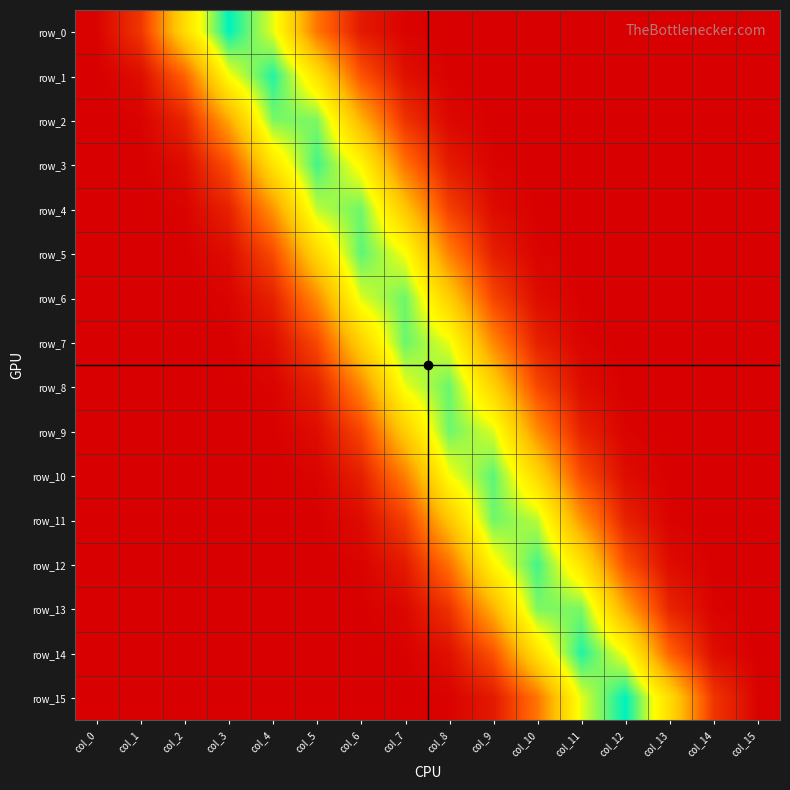

Reading left to right, transcribe all the data shown in this chart.

row_0: 0.0	0.1	0.2	0.3	0.3	0.1	0.0	0.0	0.0	0.0	0.0	0.0	0.0	0.0	0.0	0.0
row_1: 0.0	0.0	0.1	0.3	0.3	0.2	0.1	0.0	0.0	0.0	0.0	0.0	0.0	0.0	0.0	0.0
row_2: 0.0	0.0	0.0	0.2	0.3	0.3	0.2	0.0	0.0	0.0	0.0	0.0	0.0	0.0	0.0	0.0
row_3: 0.0	0.0	0.0	0.1	0.2	0.3	0.2	0.1	0.0	0.0	0.0	0.0	0.0	0.0	0.0	0.0
row_4: 0.0	0.0	0.0	0.0	0.1	0.3	0.3	0.2	0.1	0.0	0.0	0.0	0.0	0.0	0.0	0.0
row_5: 0.0	0.0	0.0	0.0	0.1	0.2	0.3	0.3	0.1	0.0	0.0	0.0	0.0	0.0	0.0	0.0
row_6: 0.0	0.0	0.0	0.0	0.0	0.1	0.3	0.3	0.2	0.1	0.0	0.0	0.0	0.0	0.0	0.0
row_7: 0.0	0.0	0.0	0.0	0.0	0.1	0.2	0.3	0.3	0.1	0.0	0.0	0.0	0.0	0.0	0.0
row_8: 0.0	0.0	0.0	0.0	0.0	0.0	0.1	0.3	0.3	0.2	0.1	0.0	0.0	0.0	0.0	0.0
row_9: 0.0	0.0	0.0	0.0	0.0	0.0	0.1	0.2	0.3	0.3	0.1	0.0	0.0	0.0	0.0	0.0
row_10: 0.0	0.0	0.0	0.0	0.0	0.0	0.0	0.1	0.3	0.3	0.2	0.1	0.0	0.0	0.0	0.0
row_11: 0.0	0.0	0.0	0.0	0.0	0.0	0.0	0.1	0.2	0.3	0.3	0.1	0.0	0.0	0.0	0.0
row_12: 0.0	0.0	0.0	0.0	0.0	0.0	0.0	0.0	0.1	0.2	0.3	0.2	0.1	0.0	0.0	0.0
row_13: 0.0	0.0	0.0	0.0	0.0	0.0	0.0	0.0	0.0	0.2	0.3	0.3	0.2	0.0	0.0	0.0
row_14: 0.0	0.0	0.0	0.0	0.0	0.0	0.0	0.0	0.0	0.1	0.2	0.3	0.3	0.1	0.0	0.0
row_15: 0.0	0.0	0.0	0.0	0.0	0.0	0.0	0.0	0.0	0.0	0.1	0.3	0.3	0.2	0.1	0.0